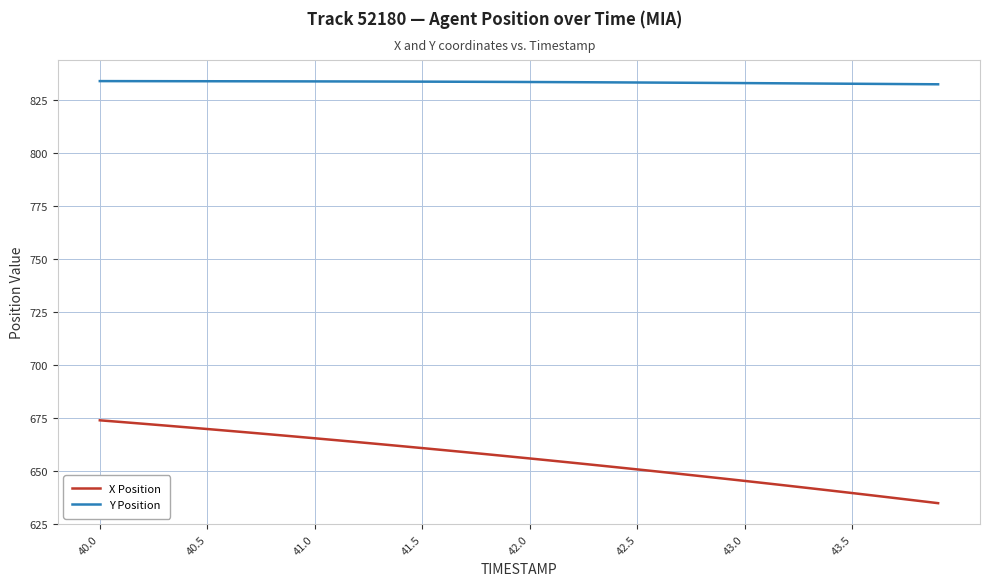

Rank the series by their maximum value, from highest to lowest.

Y Position, X Position